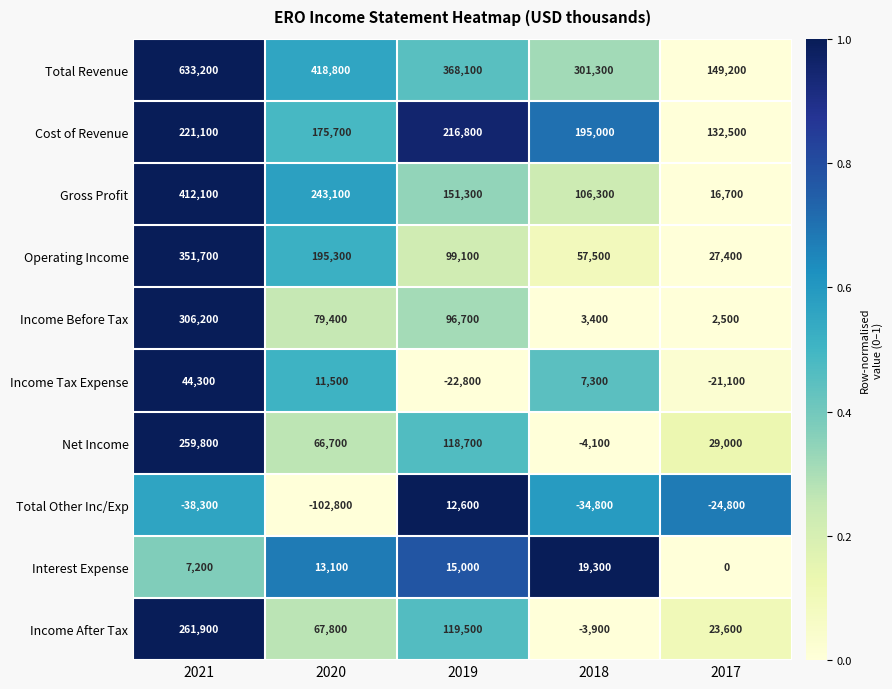

What is the difference between the maximum and second lowest values in the Income Tax Expense series?

65400